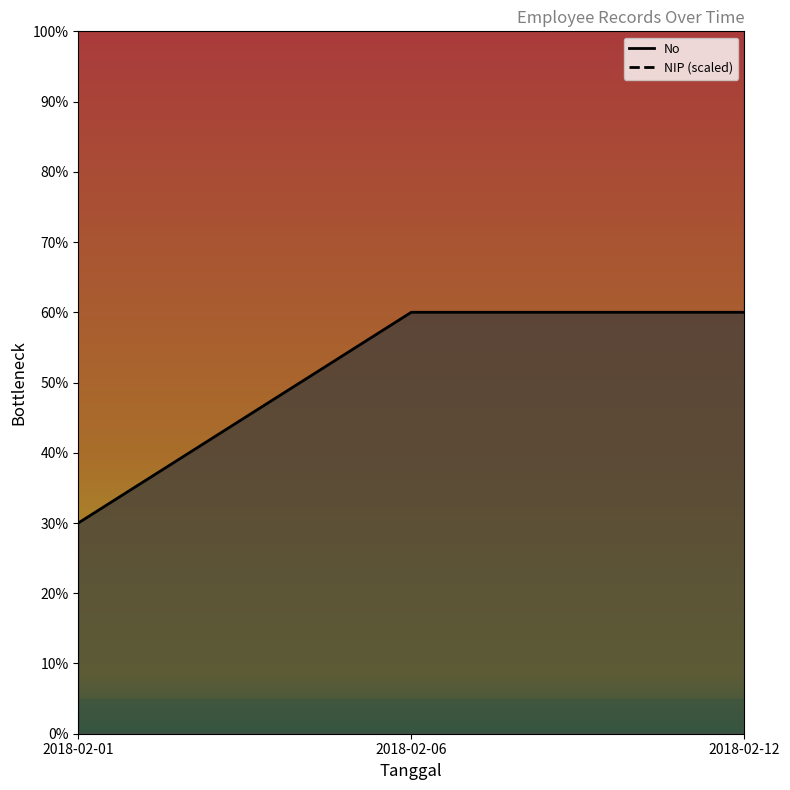

What is the value of the NIP point at the 3rd from the left?

9865261599.9